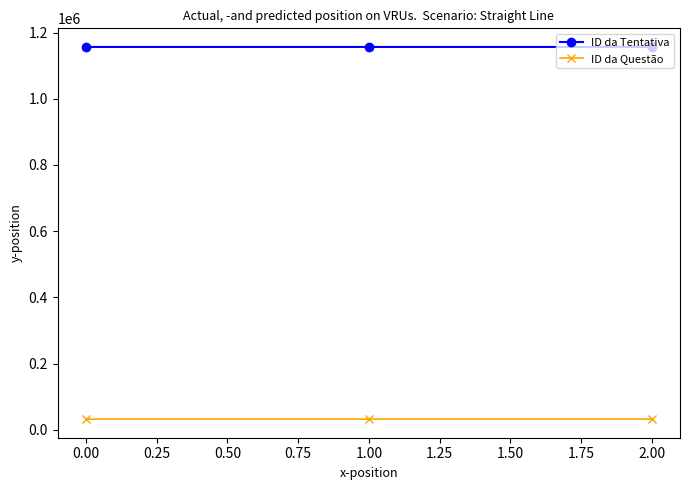

What is the average value of the ID da Tentativa series?

1156691